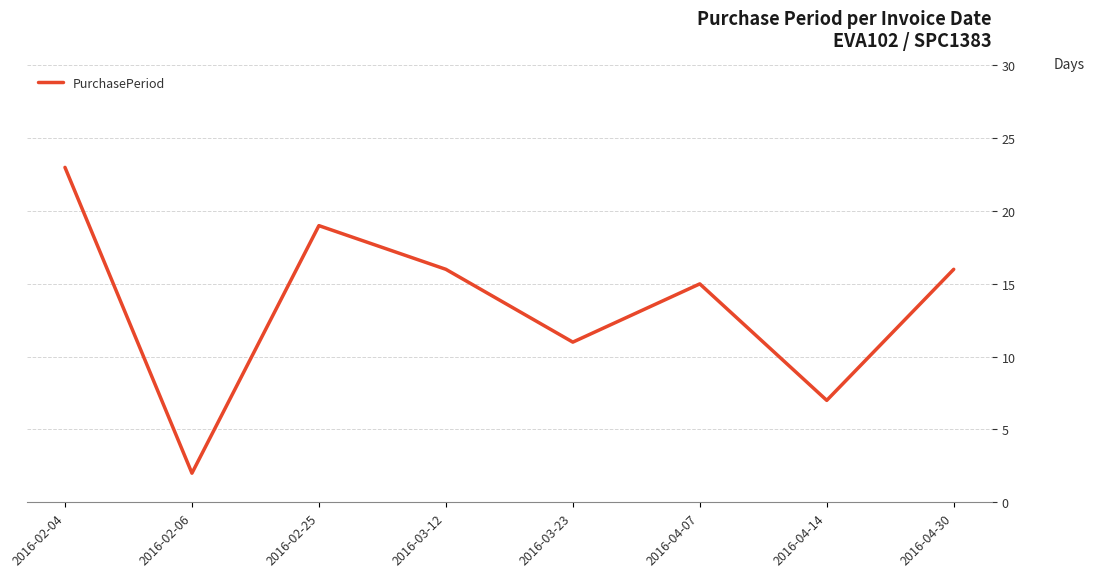

True or false: the data has more than 2 interior local peaks.

False